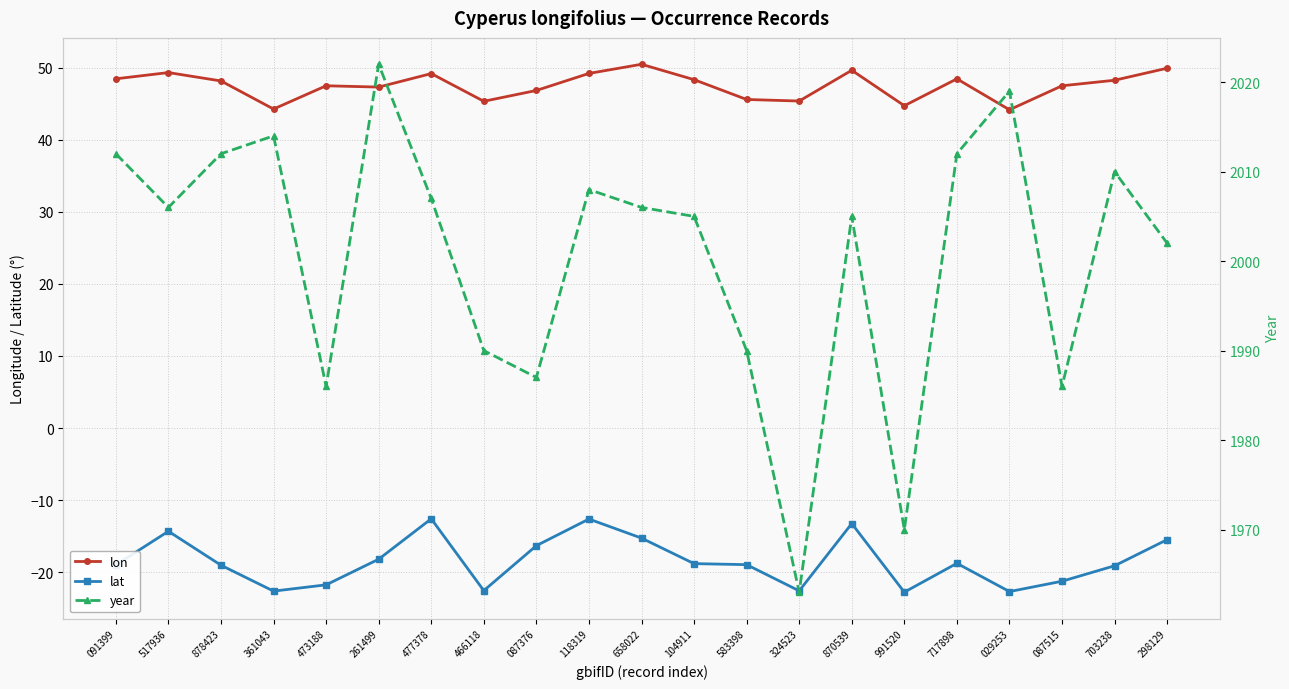

Reading left to right, extract all data points from this chart.

lon: 091399=48.4	517936=49.3	878423=48.1	361043=44.2	473188=47.5	261499=47.3	477378=49.2	466118=45.3	087376=46.8	118319=49.2	658022=50.4	104911=48.3	583398=45.6	324523=45.4	870539=49.6	991520=44.7	717898=48.4	029253=44.1	087515=47.5	703238=48.2	298129=49.9
lat: 091399=-19.0	517936=-14.3	878423=-19.0	361043=-22.6	473188=-21.8	261499=-18.2	477378=-12.6	466118=-22.6	087376=-16.3	118319=-12.6	658022=-15.3	104911=-18.8	583398=-18.9	324523=-22.6	870539=-13.2	991520=-22.8	717898=-18.8	029253=-22.7	087515=-21.2	703238=-19.1	298129=-15.5
year: 091399=2012.0	517936=2006.0	878423=2012.0	361043=2014.0	473188=1986.0	261499=2022.0	477378=2007.0	466118=1990.0	087376=1987.0	118319=2008.0	658022=2006.0	104911=2005.0	583398=1990.0	324523=1963.0	870539=2005.0	991520=1970.0	717898=2012.0	029253=2019.0	087515=1986.0	703238=2010.0	298129=2002.0